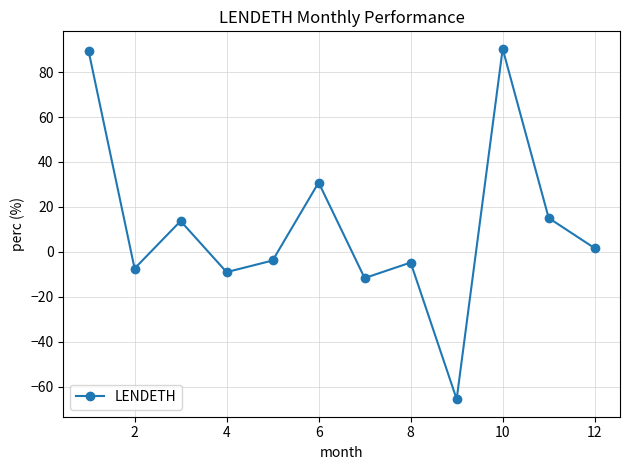

What is the smallest value displayed?

-65.5